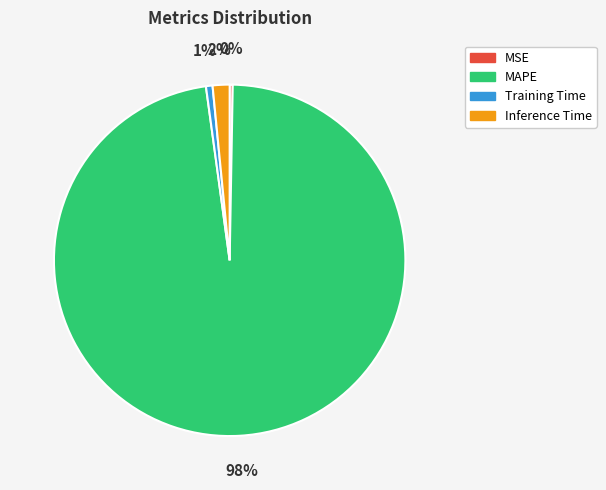

To the nearest percent, what is the difference between the largest and smallest slice percentages?

97%